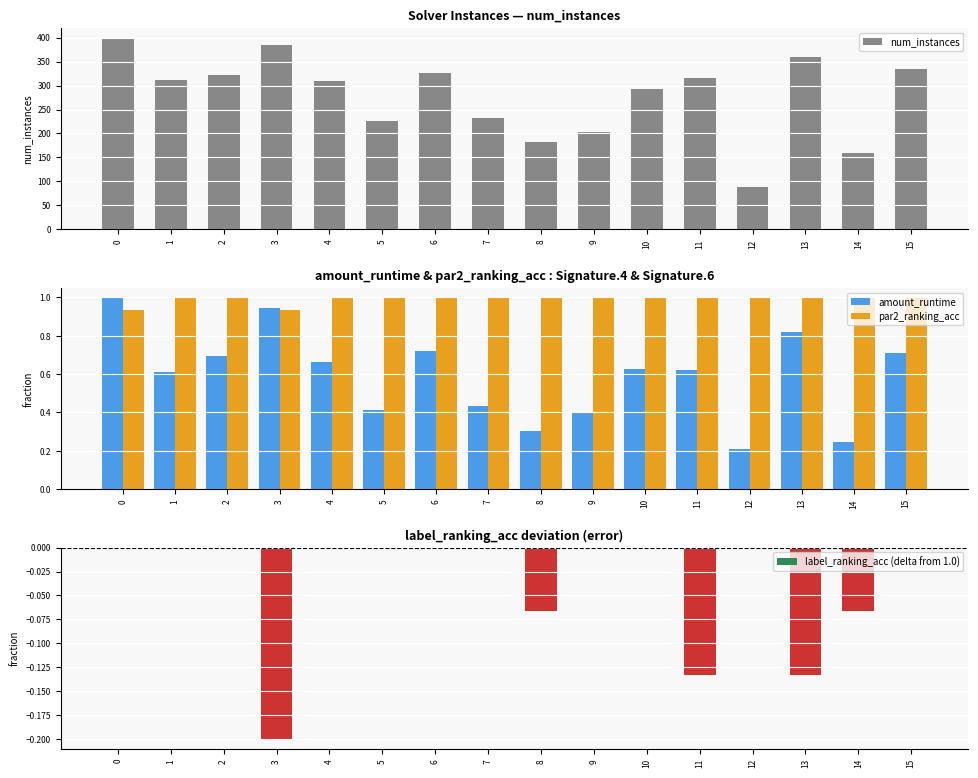

Does the chart contain stacked bars?

No